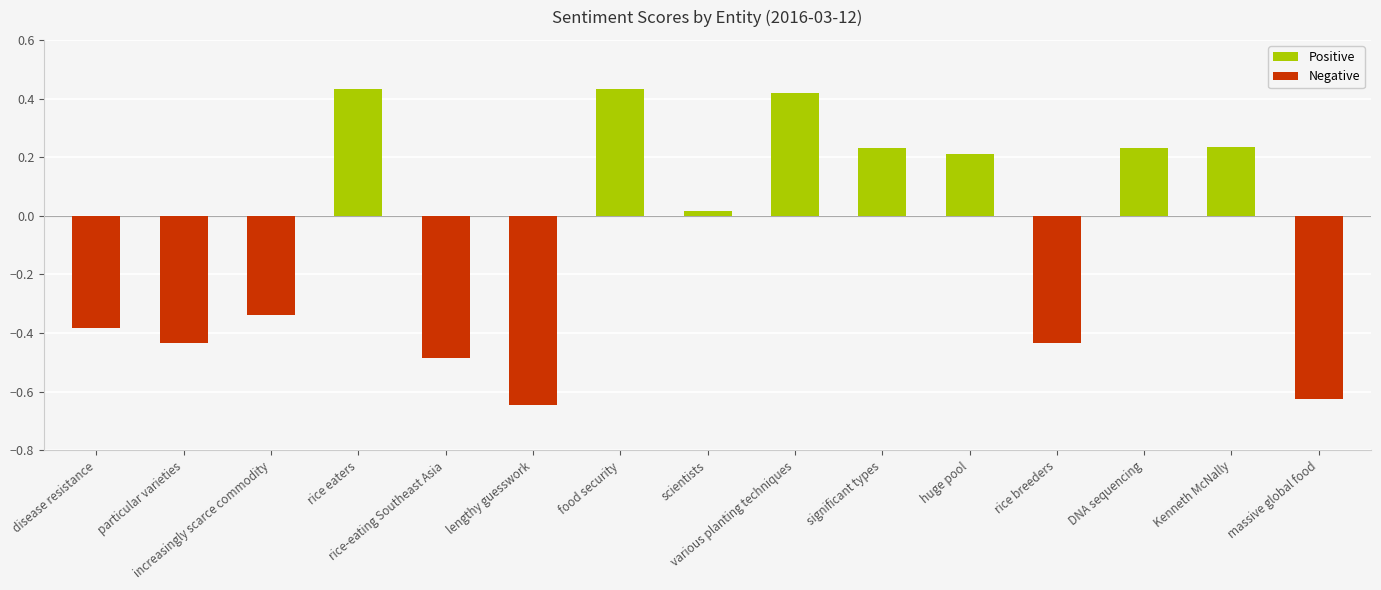

Rank the categories by value from lowest to highest.

lengthy guesswork, massive global food, rice-eating Southeast Asia, rice breeders, particular varieties, disease resistance, increasingly scarce commodity, scientists, huge pool, significant types, DNA sequencing, Kenneth McNally, various planting techniques, rice eaters, food security